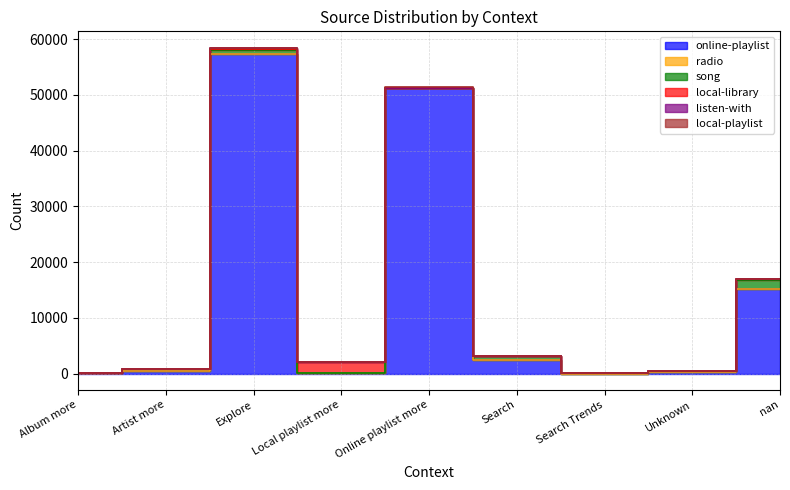

In radio, how many points are lower than both neighbors (excluding endpoints)?

4